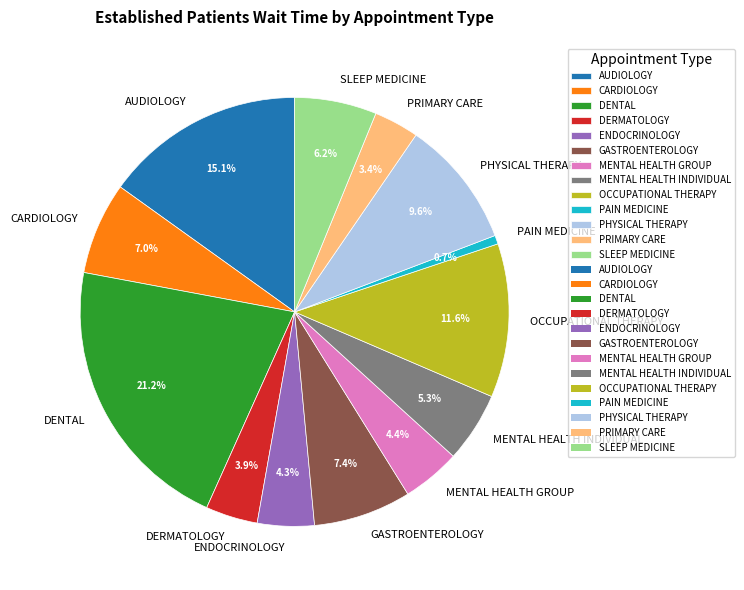

Is there a majority slice in this chart?

No